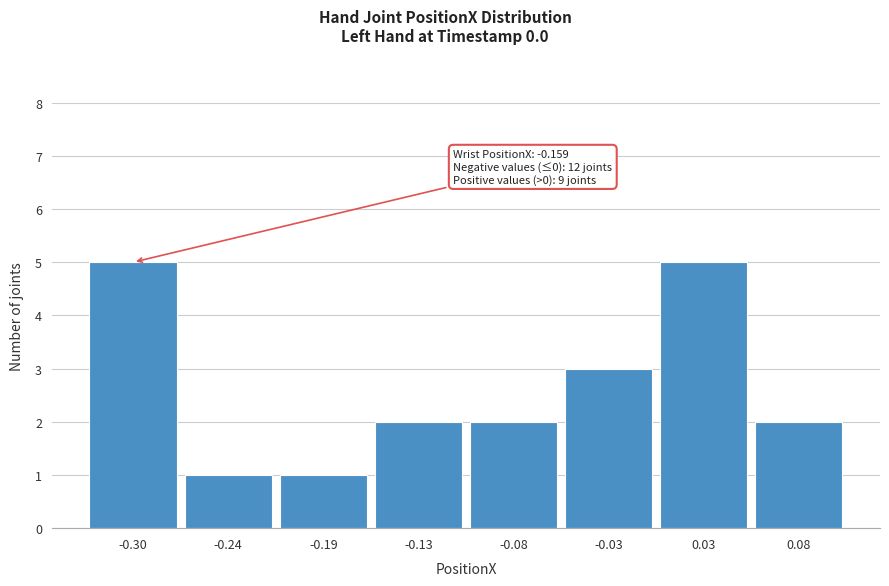

Reading left to right, list all the values displayed in this chart.

5	1	1	2	2	3	5	2